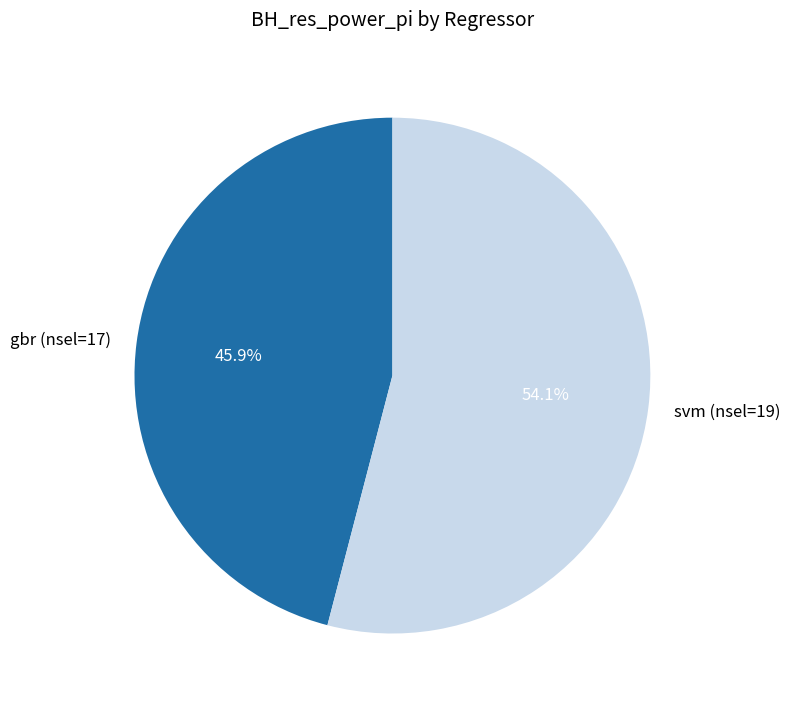

The gbr (nsel=17) slice represents 46% of the pie. True or false?

True